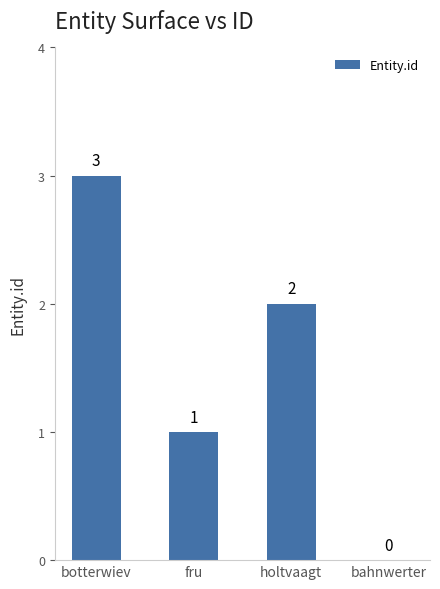

What is the maximum value shown in the chart?

3